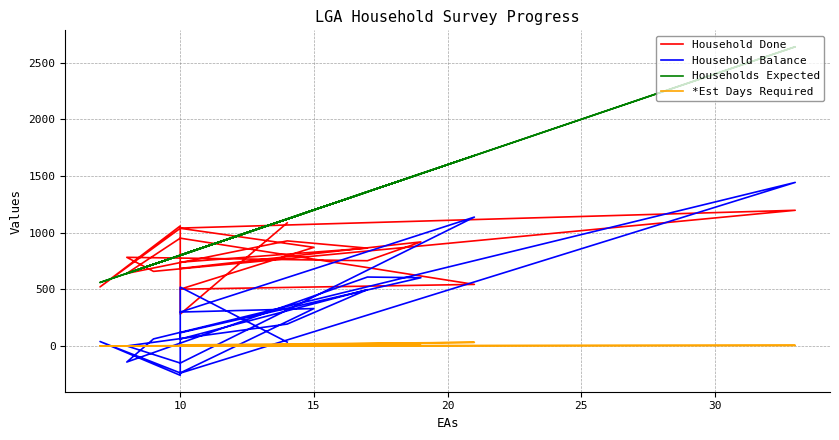

True or false: Households Expected has a value of 508 at 10.

False